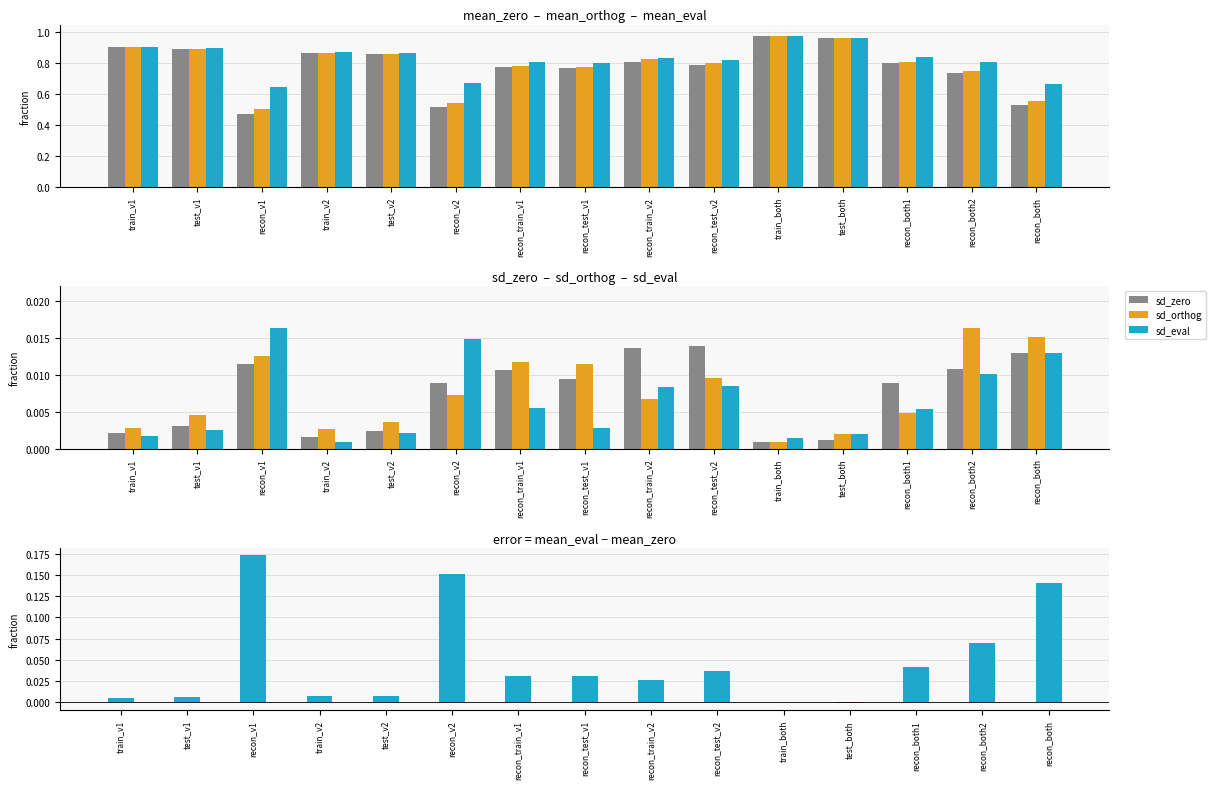

Reading right to left, what are all the values shown in this chart?

mean_zero: recon_both=0.5	recon_both2=0.7	recon_both1=0.8	test_both=1.0	train_both=1.0	recon_test_v2=0.8	recon_train_v2=0.8	recon_test_v1=0.8	recon_train_v1=0.8	recon_v2=0.5	test_v2=0.9	train_v2=0.9	recon_v1=0.5	test_v1=0.9	train_v1=0.9
mean_orthog: recon_both=0.6	recon_both2=0.8	recon_both1=0.8	test_both=1.0	train_both=1.0	recon_test_v2=0.8	recon_train_v2=0.8	recon_test_v1=0.8	recon_train_v1=0.8	recon_v2=0.5	test_v2=0.9	train_v2=0.9	recon_v1=0.5	test_v1=0.9	train_v1=0.9
mean_eval: recon_both=0.7	recon_both2=0.8	recon_both1=0.8	test_both=1.0	train_both=1.0	recon_test_v2=0.8	recon_train_v2=0.8	recon_test_v1=0.8	recon_train_v1=0.8	recon_v2=0.7	test_v2=0.9	train_v2=0.9	recon_v1=0.6	test_v1=0.9	train_v1=0.9
sd_zero: recon_both=0.0	recon_both2=0.0	recon_both1=0.0	test_both=0.0	train_both=0.0	recon_test_v2=0.0	recon_train_v2=0.0	recon_test_v1=0.0	recon_train_v1=0.0	recon_v2=0.0	test_v2=0.0	train_v2=0.0	recon_v1=0.0	test_v1=0.0	train_v1=0.0
sd_orthog: recon_both=0.0	recon_both2=0.0	recon_both1=0.0	test_both=0.0	train_both=0.0	recon_test_v2=0.0	recon_train_v2=0.0	recon_test_v1=0.0	recon_train_v1=0.0	recon_v2=0.0	test_v2=0.0	train_v2=0.0	recon_v1=0.0	test_v1=0.0	train_v1=0.0
sd_eval: recon_both=0.0	recon_both2=0.0	recon_both1=0.0	test_both=0.0	train_both=0.0	recon_test_v2=0.0	recon_train_v2=0.0	recon_test_v1=0.0	recon_train_v1=0.0	recon_v2=0.0	test_v2=0.0	train_v2=0.0	recon_v1=0.0	test_v1=0.0	train_v1=0.0